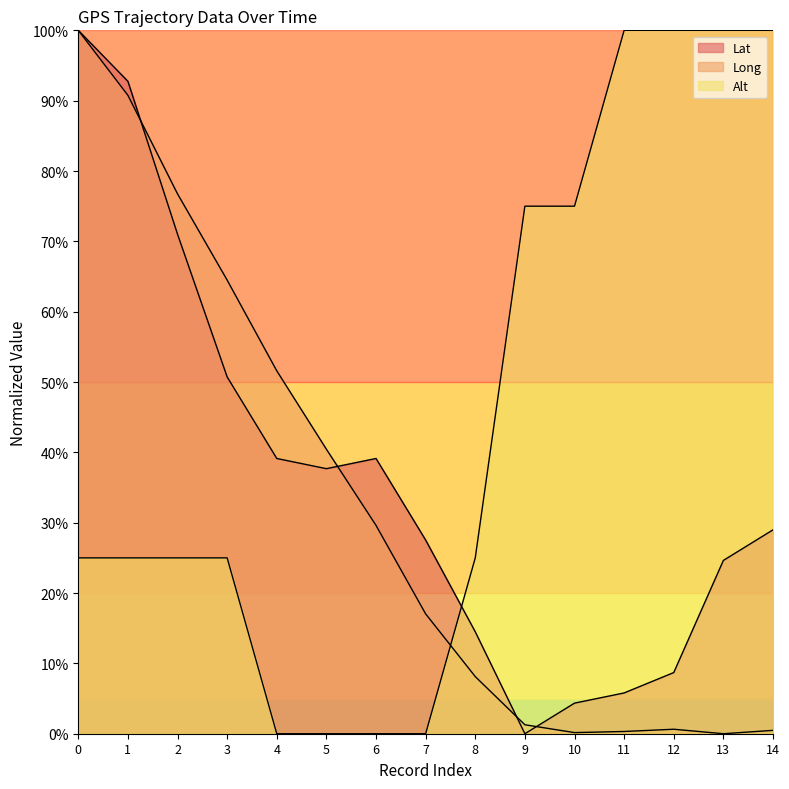

Where is the first local maximum for Long?

12